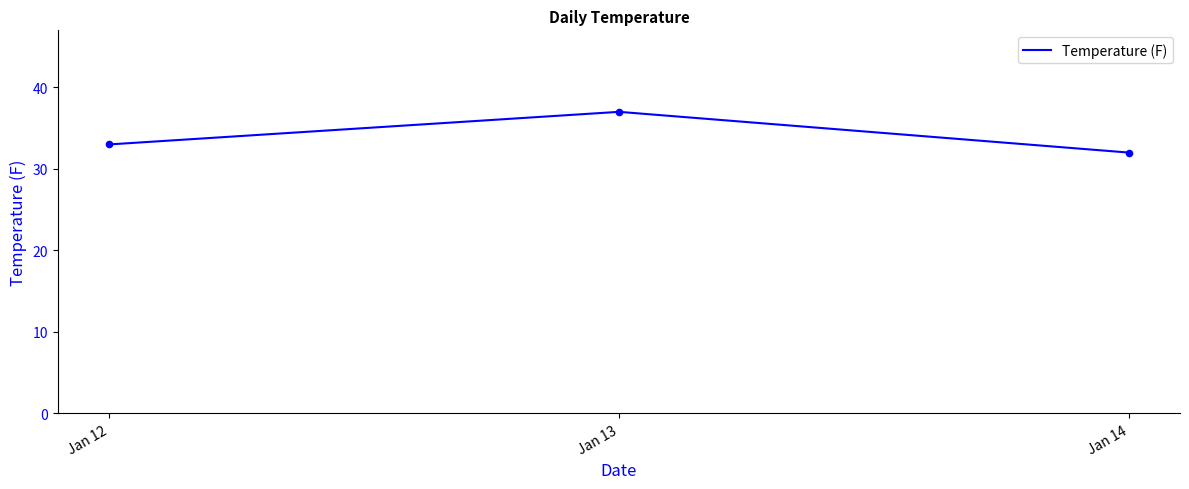

Between Jan 14 and Jan 13, which is larger?

Jan 13